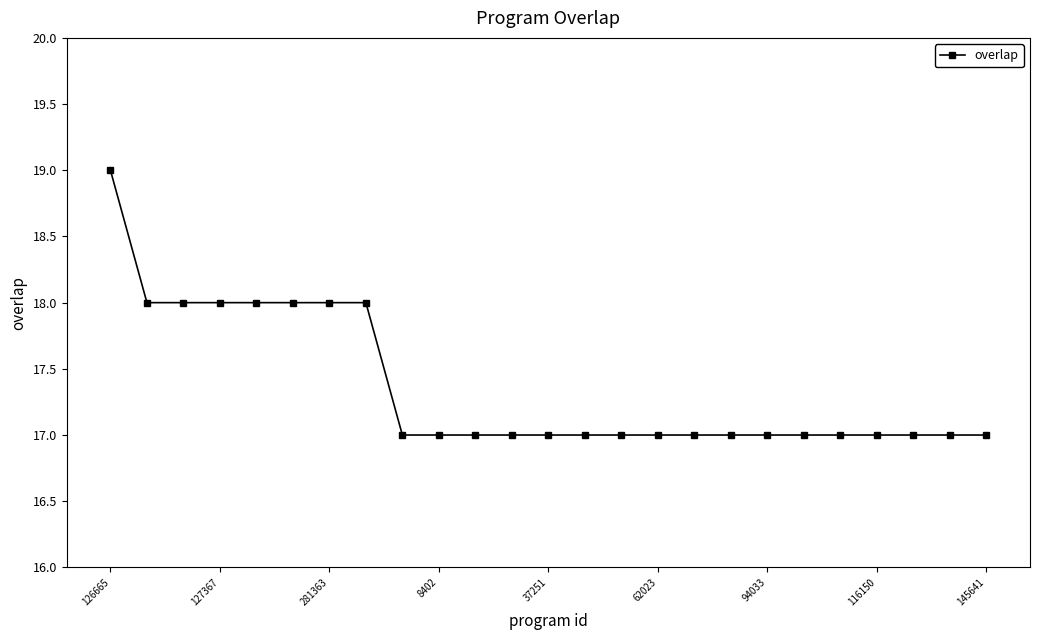

What is the average value?

17